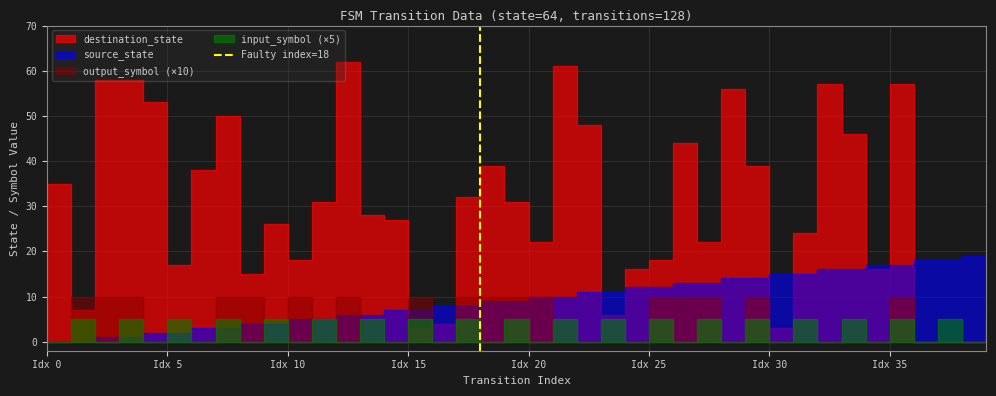

The value at Idx 0 is 0. True or false?

False